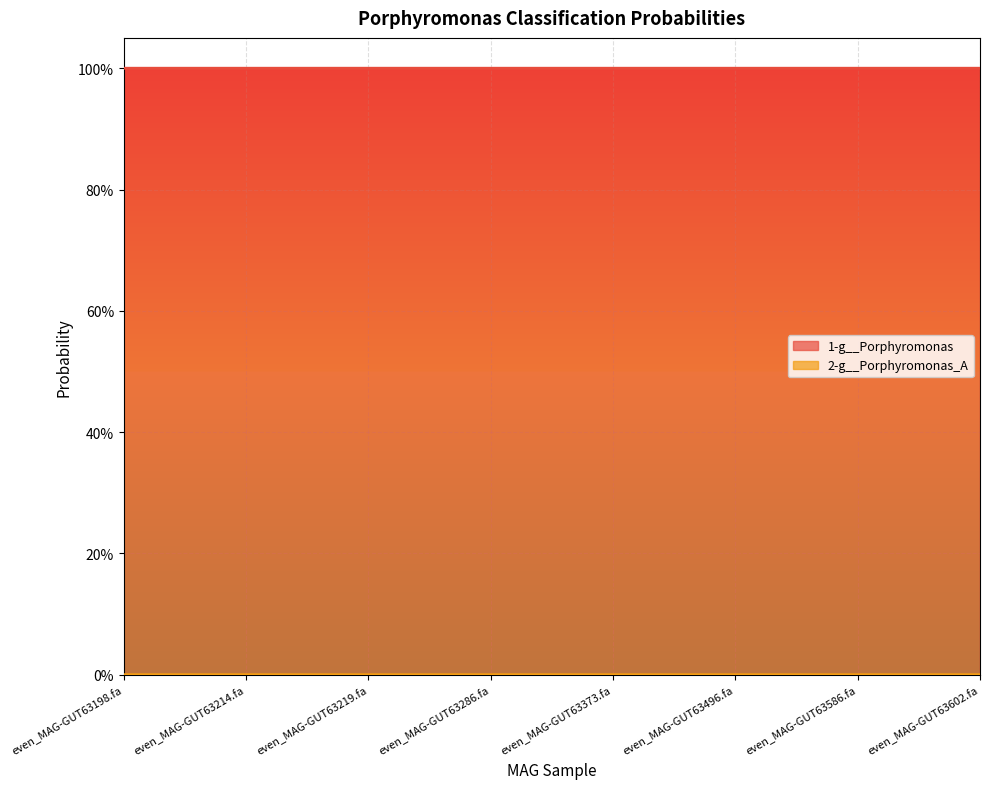

What is the label of the 4th point from the left?

even_MAG-GUT63286.fa